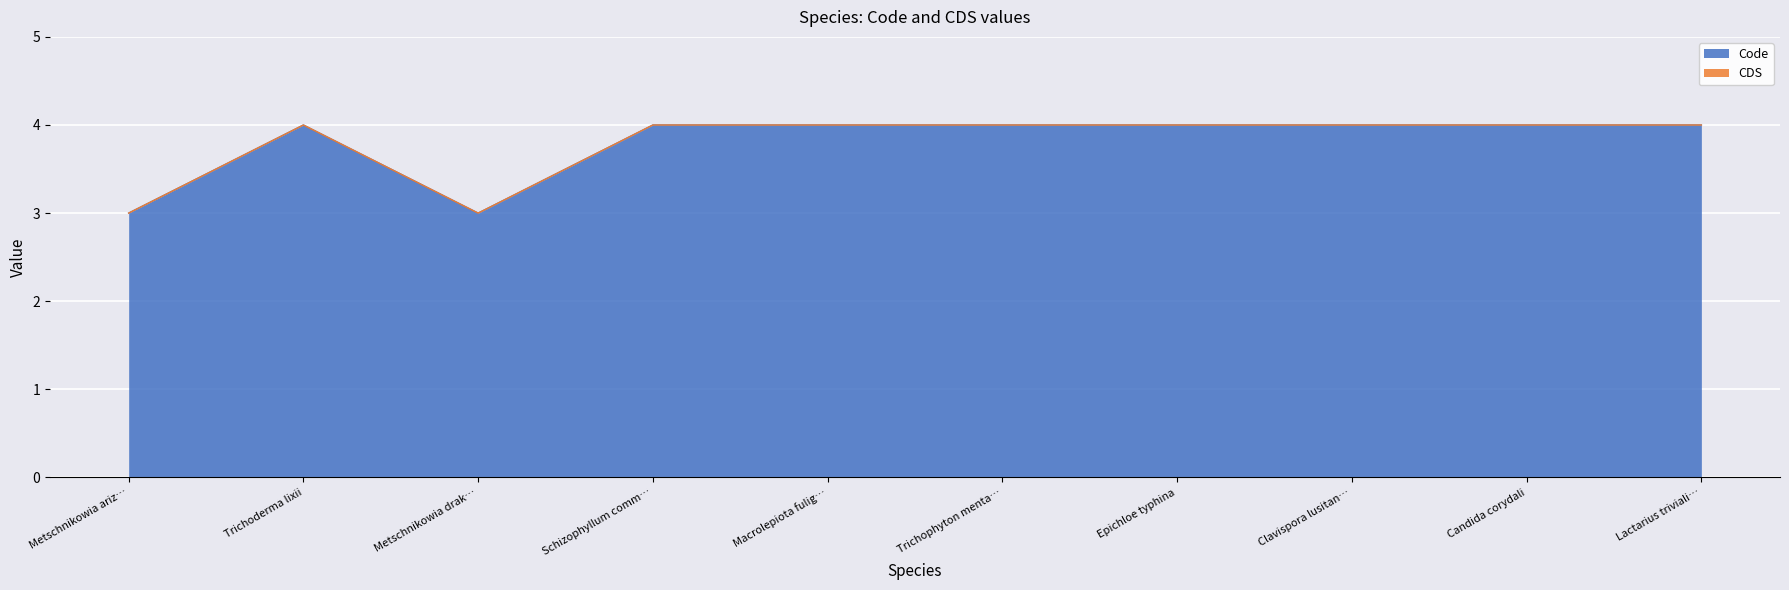

True or false: Code has a value of 3 at Metschnikowia ariz….

True